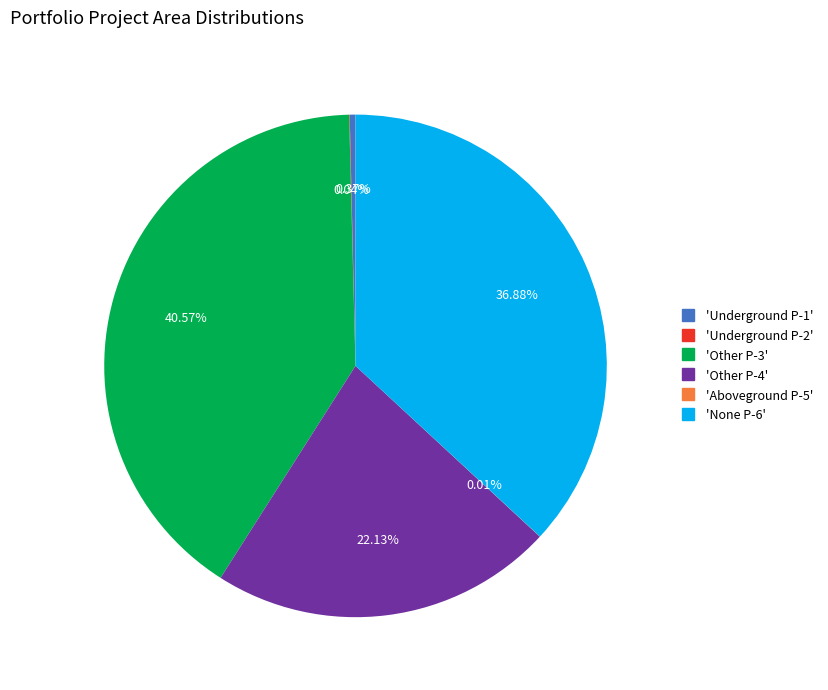

Is there a majority slice in this chart?

No